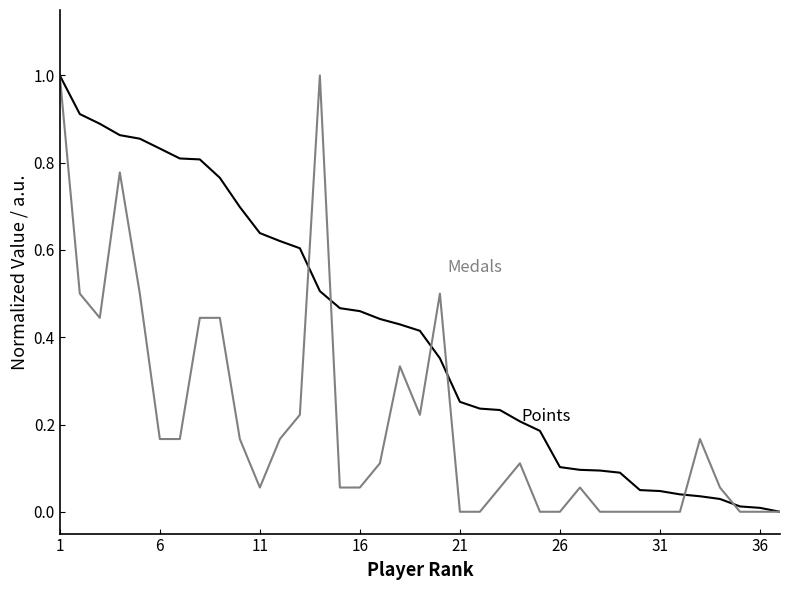

What is the maximum value shown in the chart?

1.0